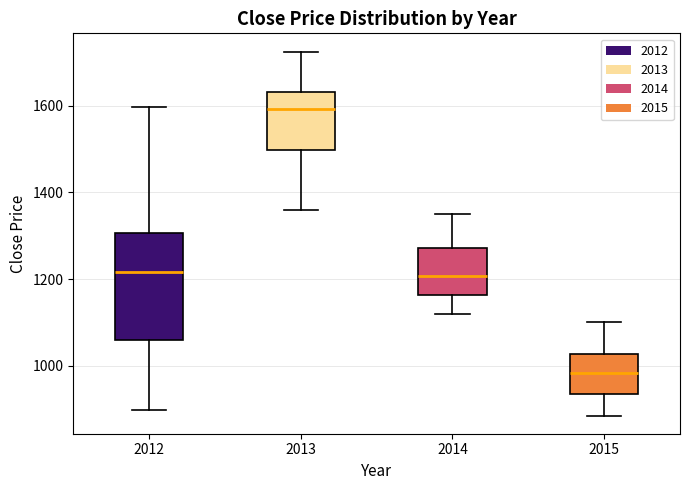

Where is the lower edge of the box at x = 2015 on the y-axis? The values are not printed on the chart, so give them approximately, as read against the axis.

940